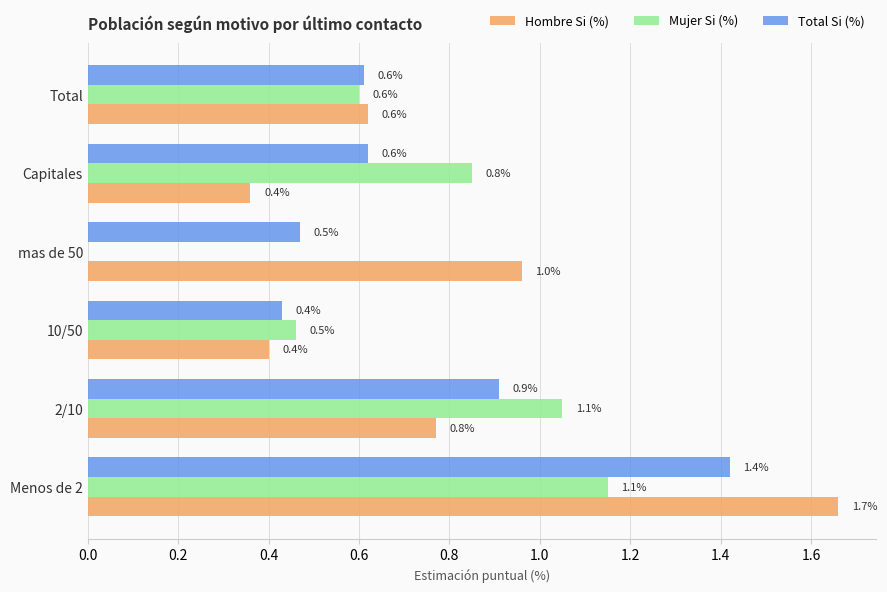

How many values in Mujer Si (%) are above zero?

5